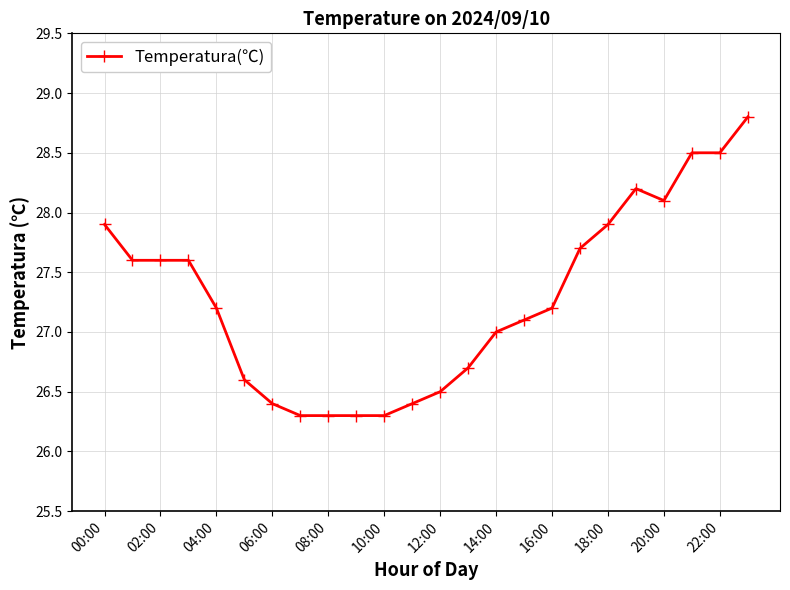

Count the number of data series in this chart.

1